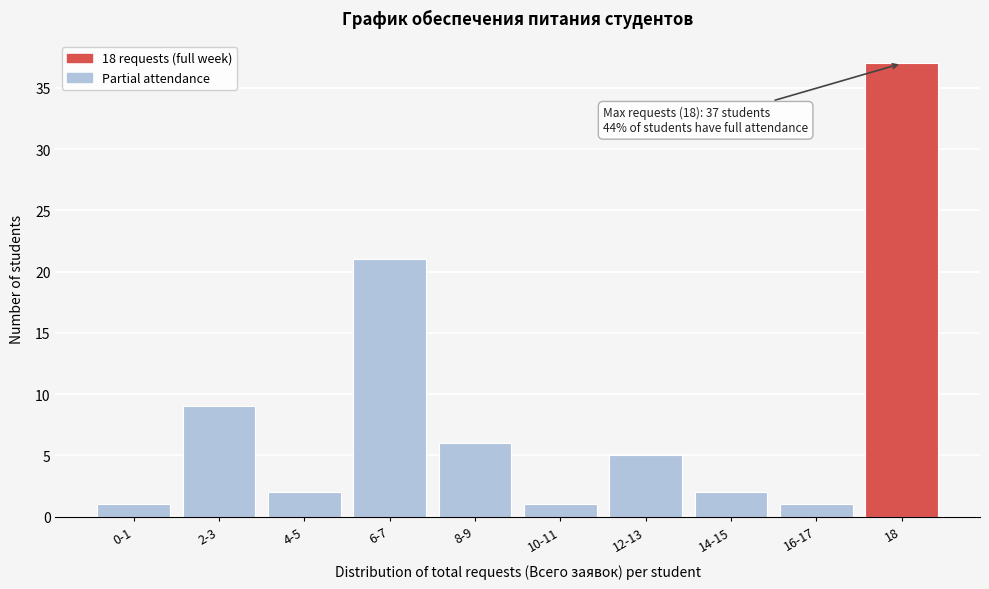

Reading left to right, extract all data points from this chart.

1	9	2	21	6	1	5	2	1	37